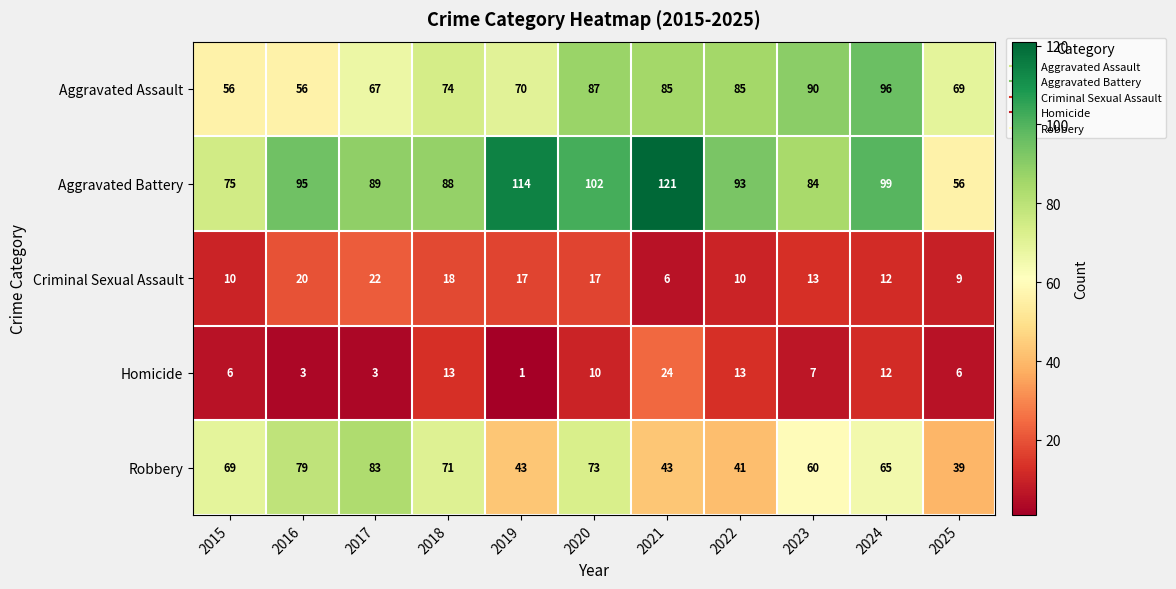

At which category is the sum across all series the highest?

2020